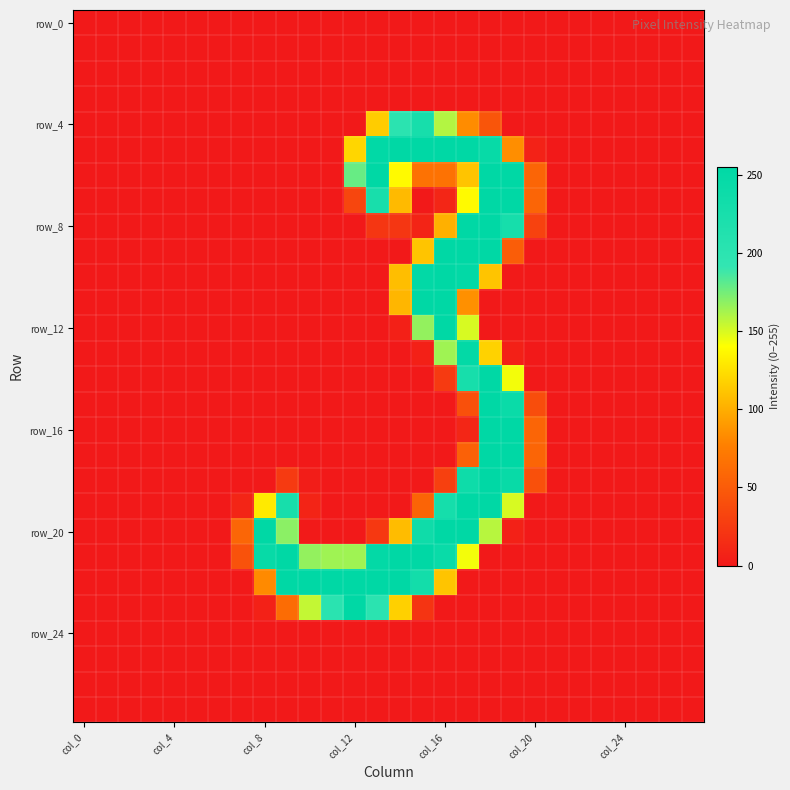

How many categories are shown in the chart?

28